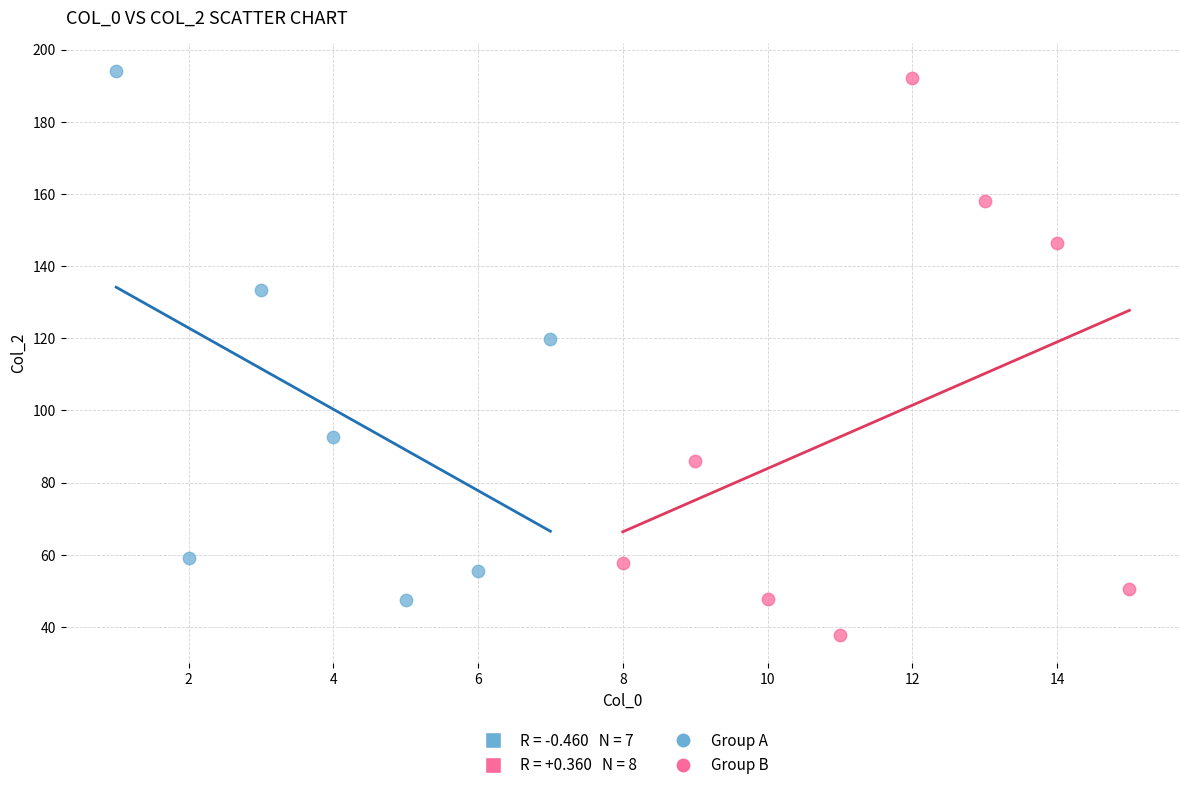

Which series contains the lowest Y value?

Group B